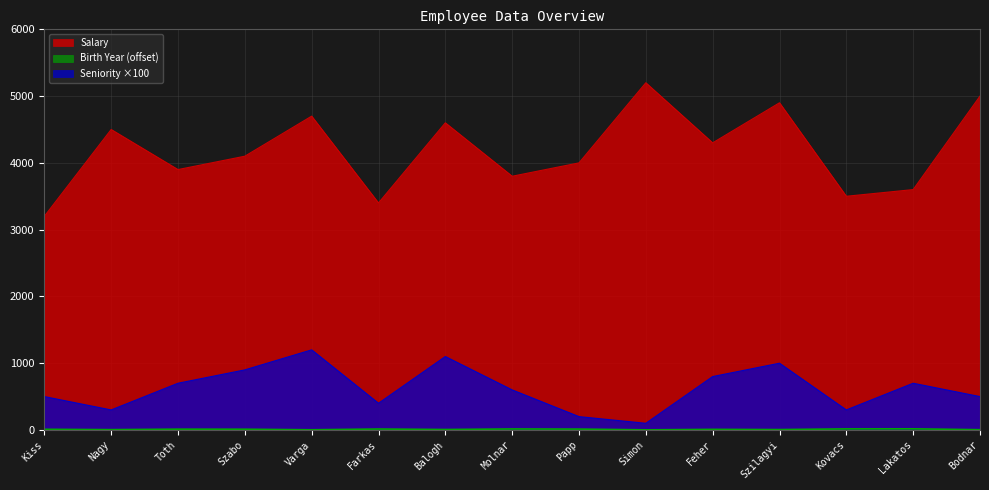

How many data points in Birth Year are less than 10?

7